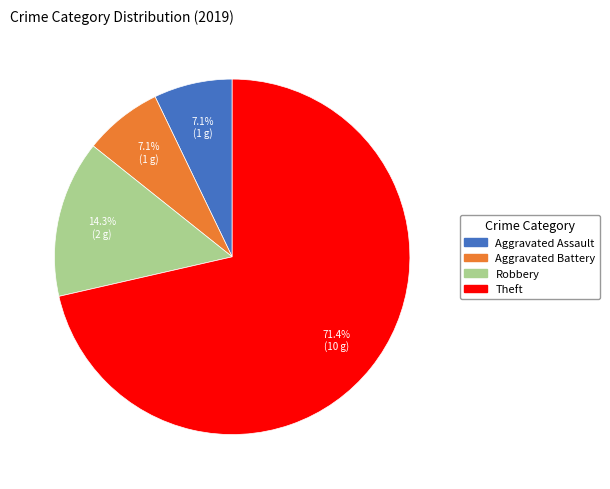

Count the number of slices in the pie.

4